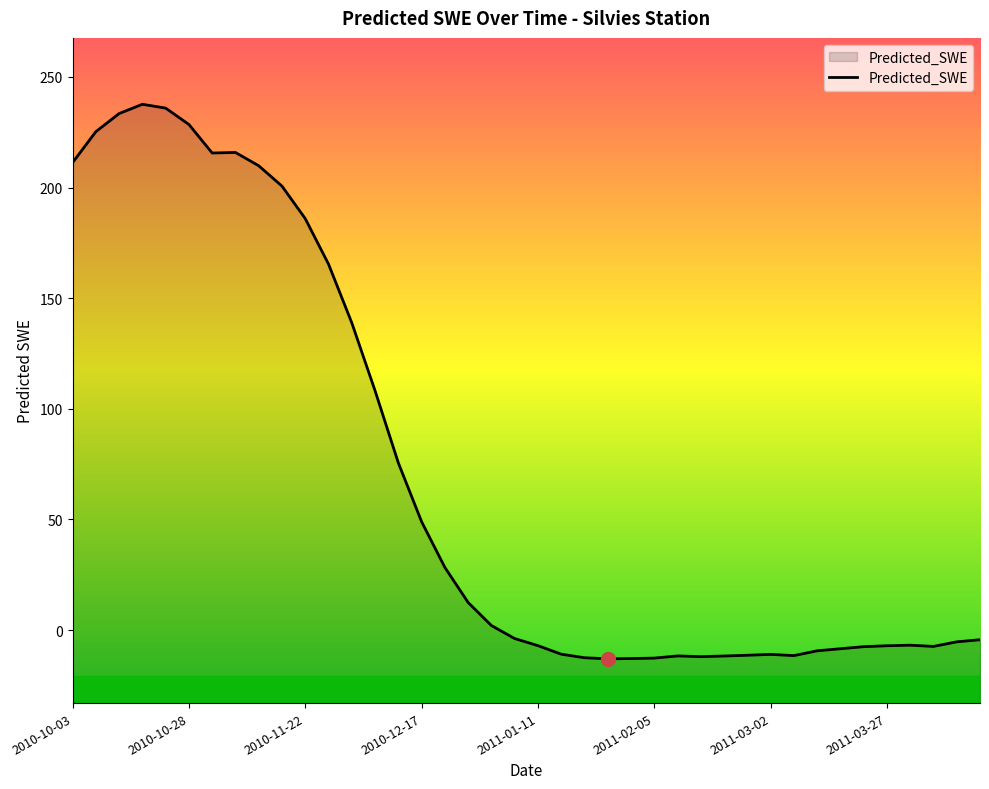

How many categories are shown in the chart?

40